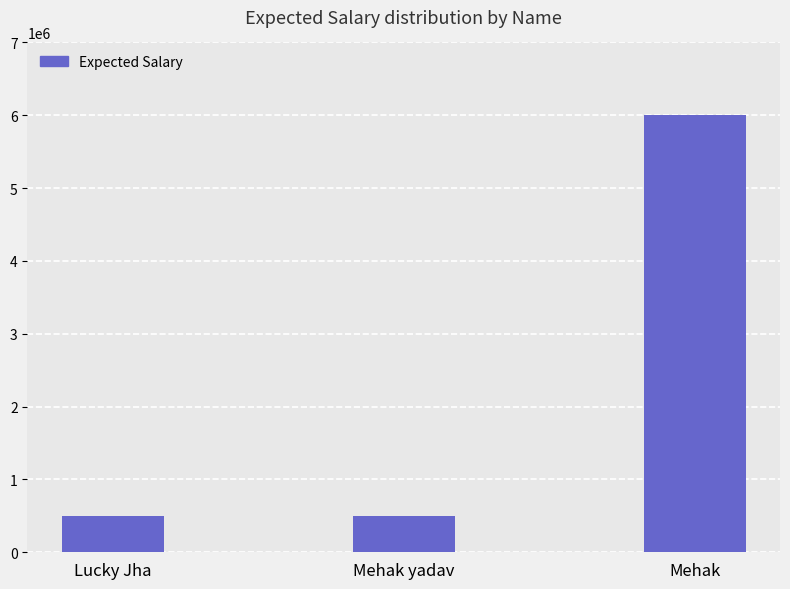

Does the chart contain any negative values?

No